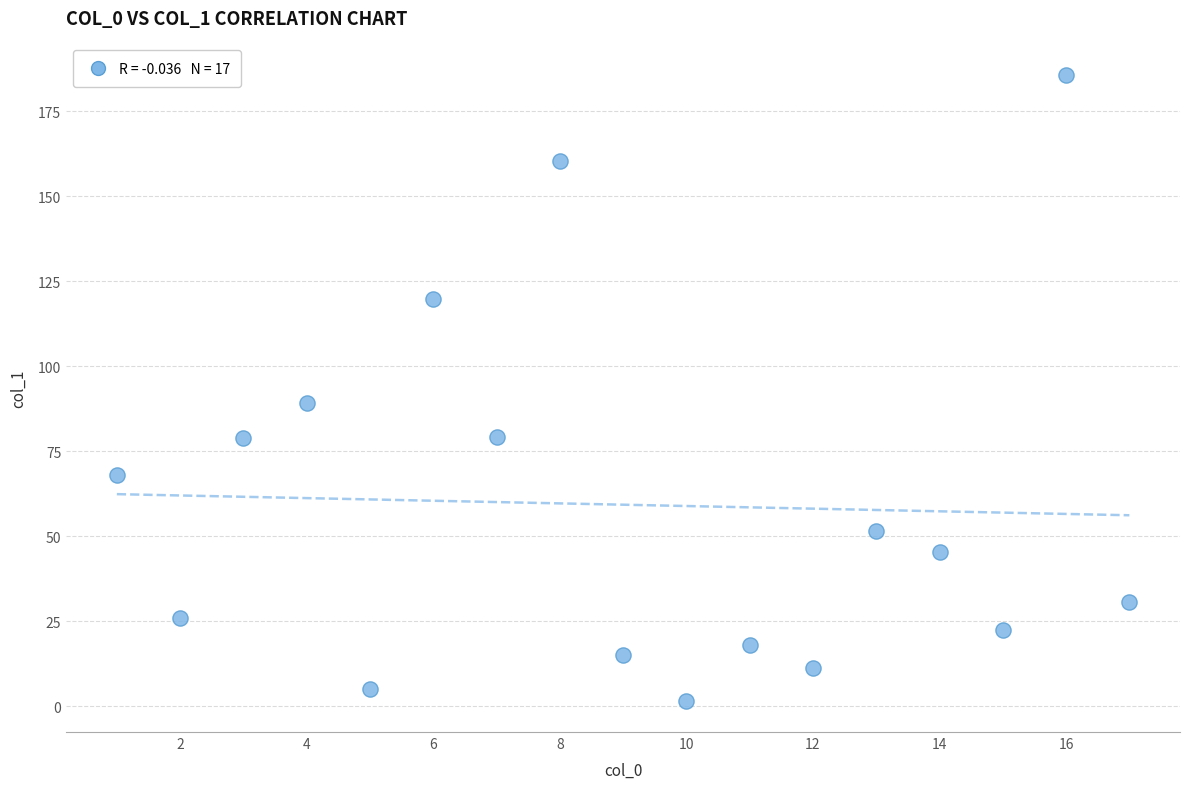

What is the range of X values (max minus min)?

16.0